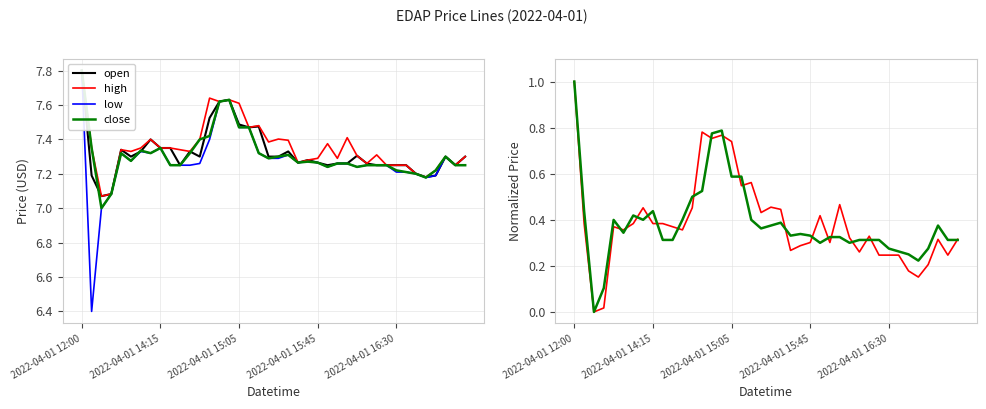

At which category does the chart reach its peak across all series?

2022-04-01 12:00